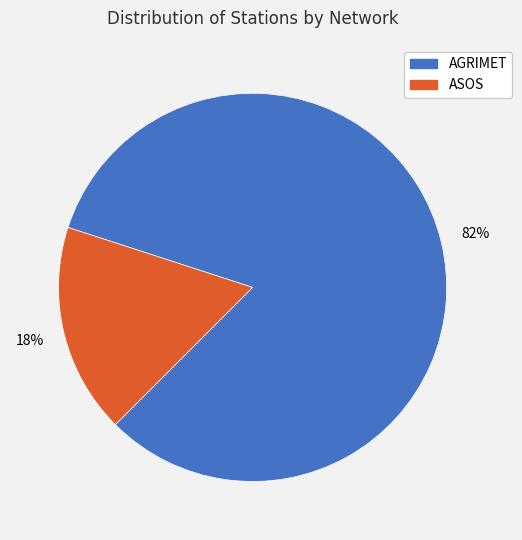

Is the sum of AGRIMET and ASOS greater than half?

Yes